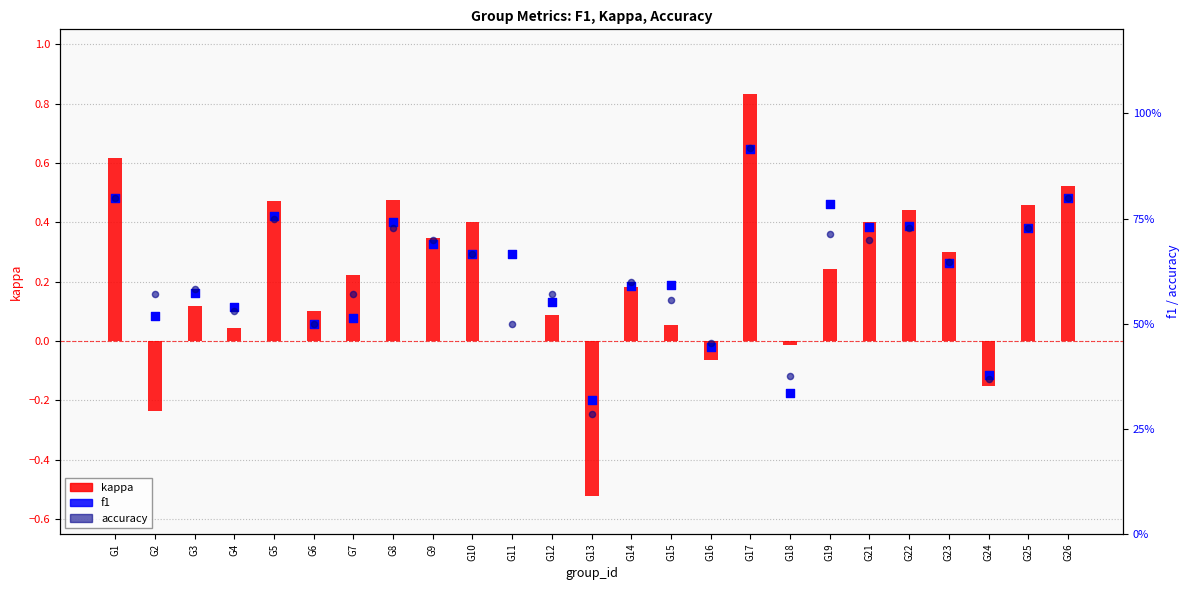

Which series has the largest total across all categories?

f1